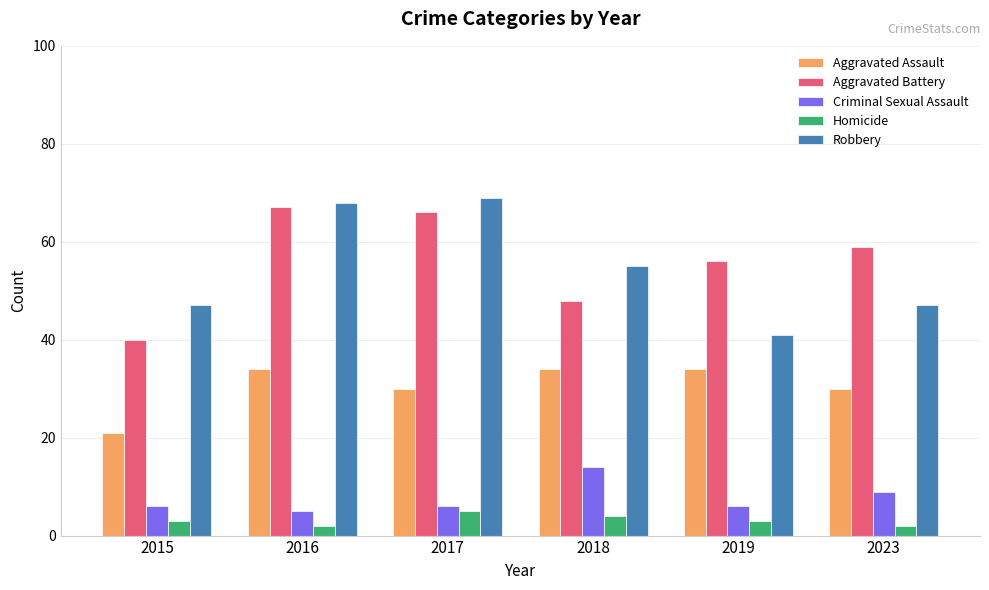

Rank the series at 2016 from lowest to highest value.

Homicide, Criminal Sexual Assault, Aggravated Assault, Aggravated Battery, Robbery